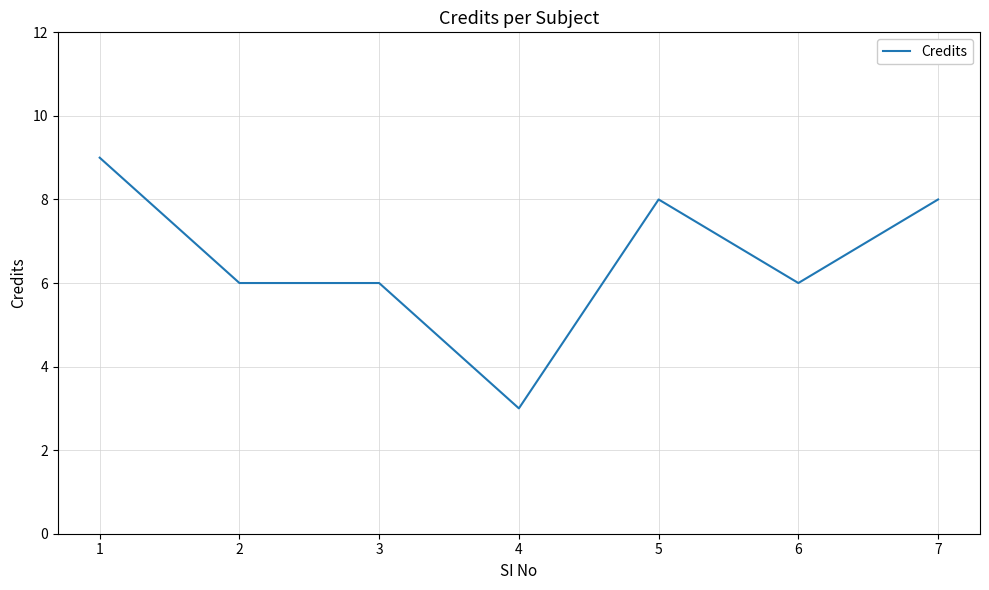

Read the value at 3.

6